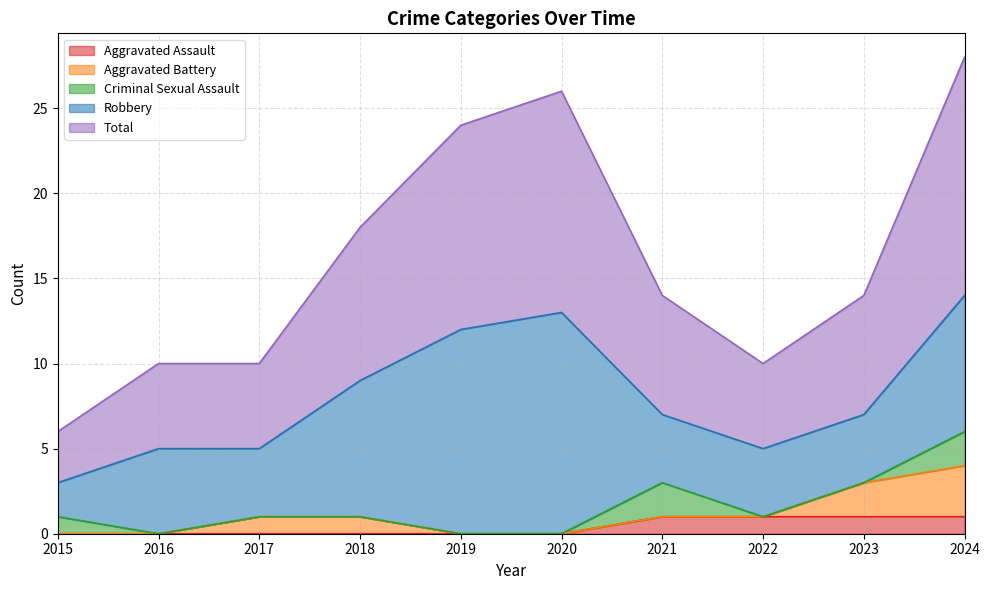

Which label corresponds to the largest value in the chart?

2024